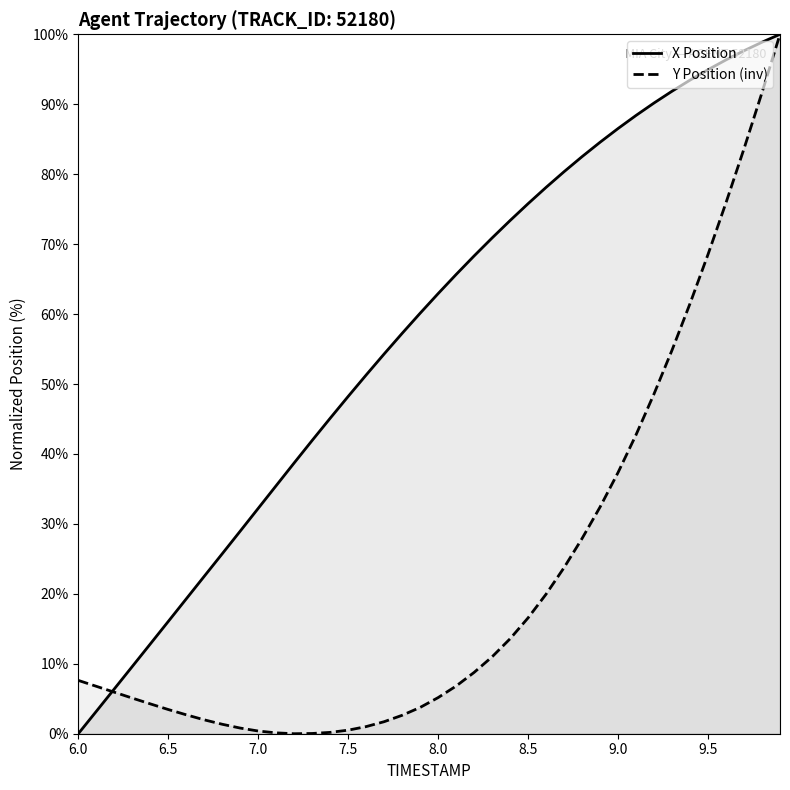

At 8.5, list the series in order from smallest to largest.

Y Position (inv), X Position